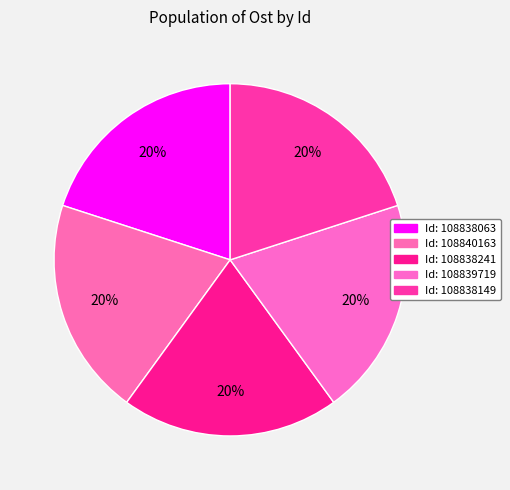

Count the number of slices in the pie.

5